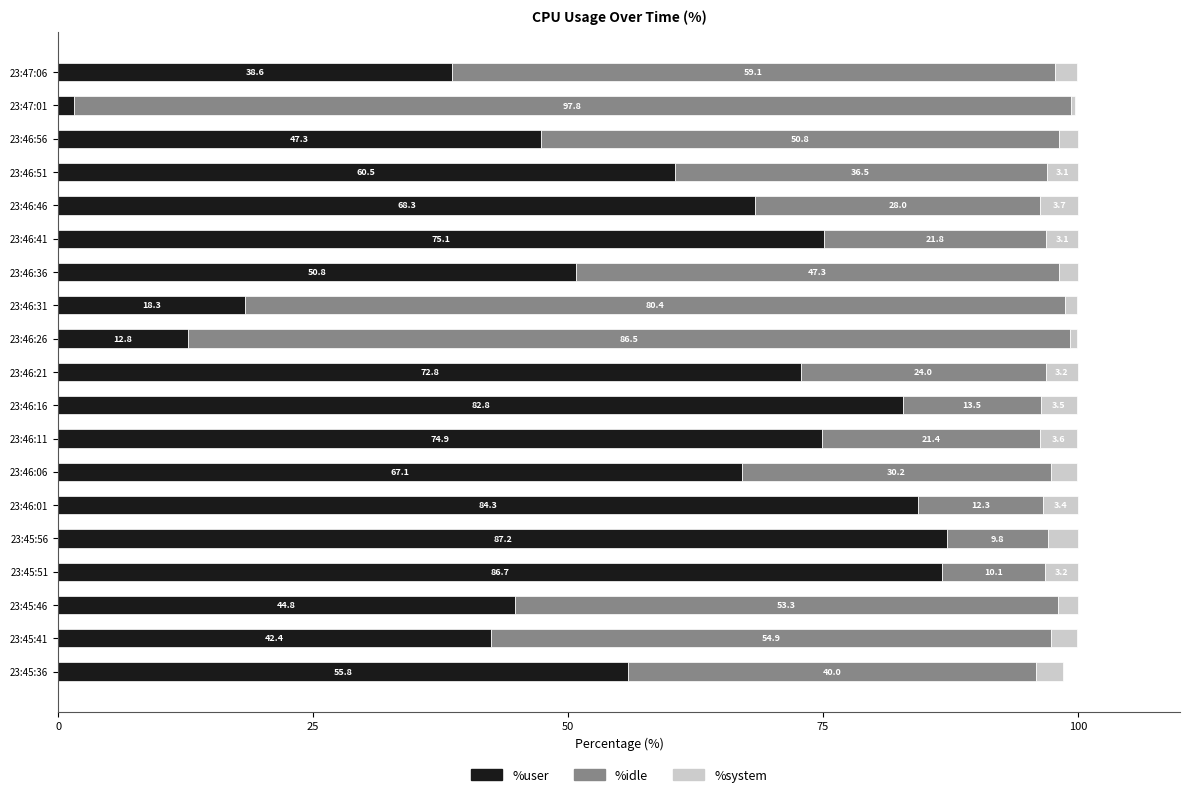

What is the approximate value of %user at 23:46:01?

84.3